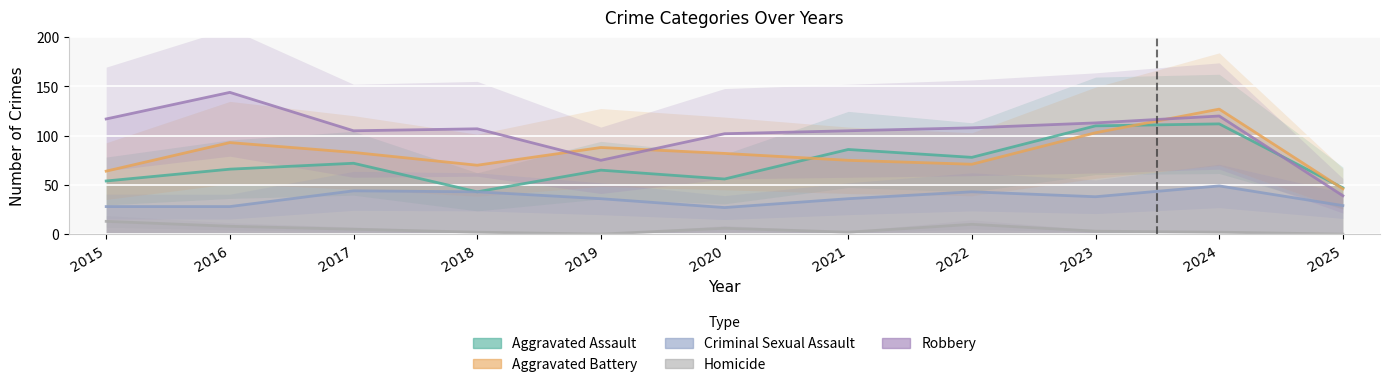

Reading right to left, what are all the values shown in this chart?

Aggravated Assault: 47	112	110	78	86	56	65	43	72	66	54
Aggravated Battery: 46	127	103	71	75	82	88	70	83	93	64
Criminal Sexual Assault: 29	49	38	43	36	27	36	43	44	28	28
Homicide: 0	2	3	10	2	6	0	2	5	8	13
Robbery: 39	120	113	108	105	102	75	107	105	144	117